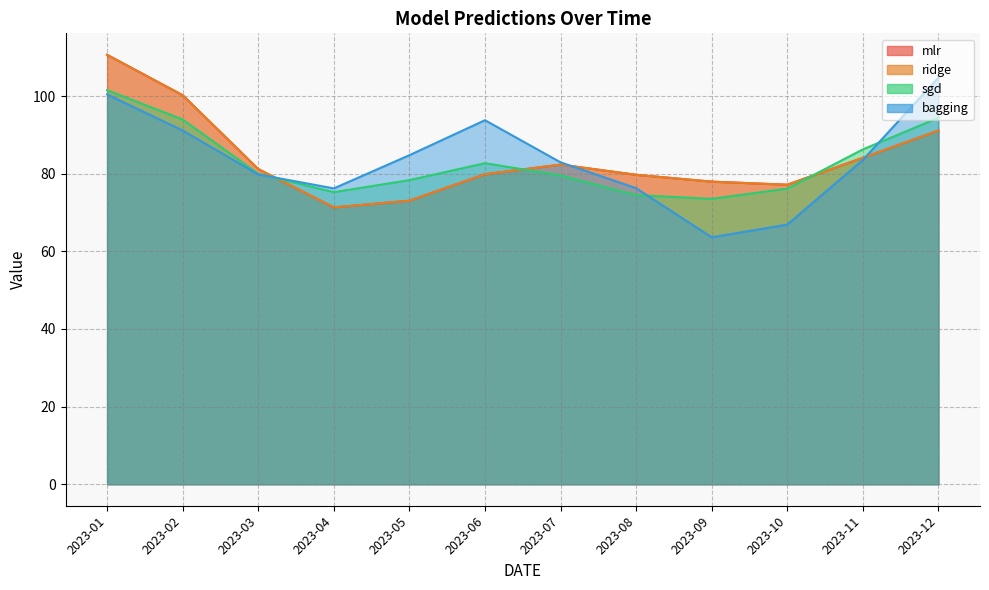

How many values in the bagging series exceed 83?

6